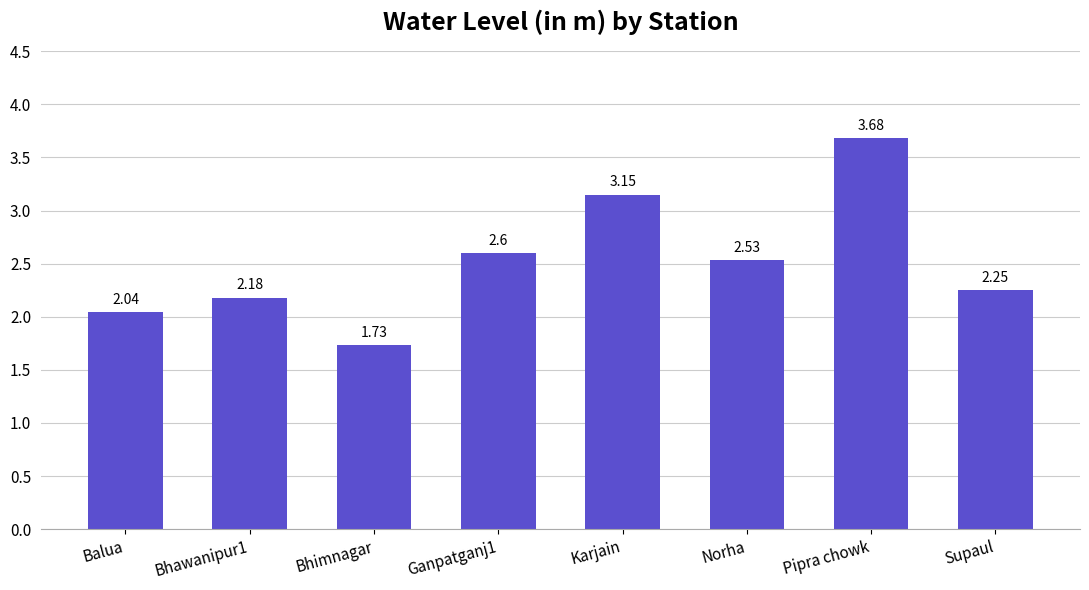

What is the sum of the values at Norha and Bhawanipur1?

4.7